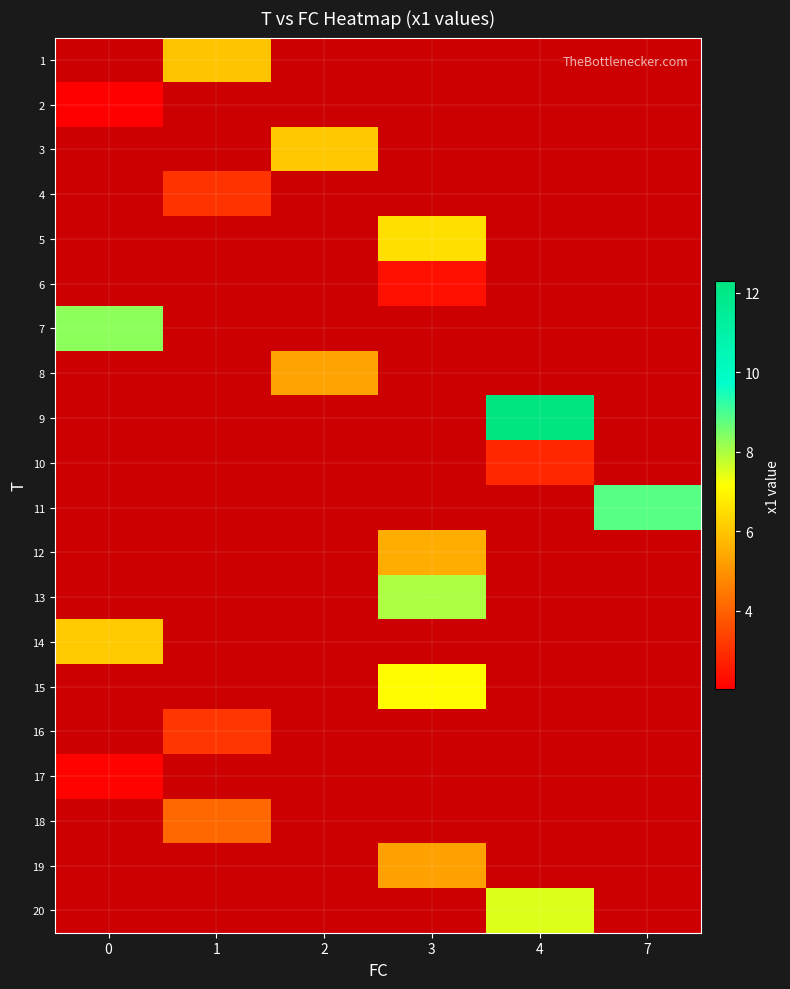

How many categories are shown in the chart?

6